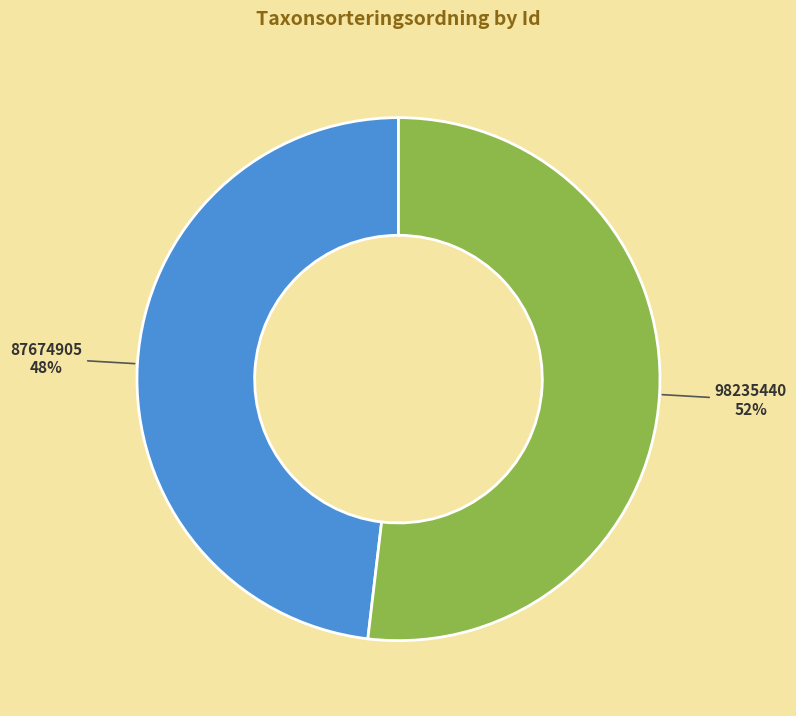

What is the majority slice?

98235440